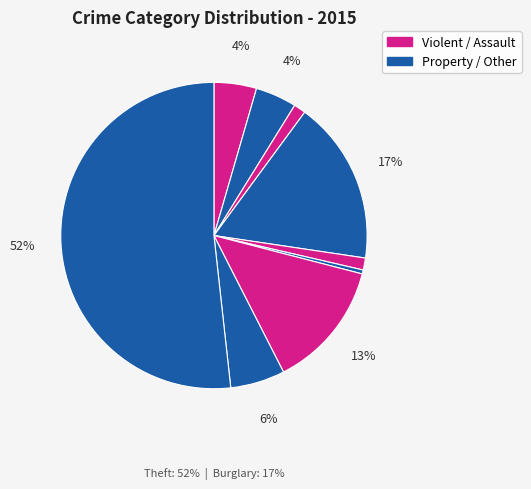

How many segments does this pie chart have?

9